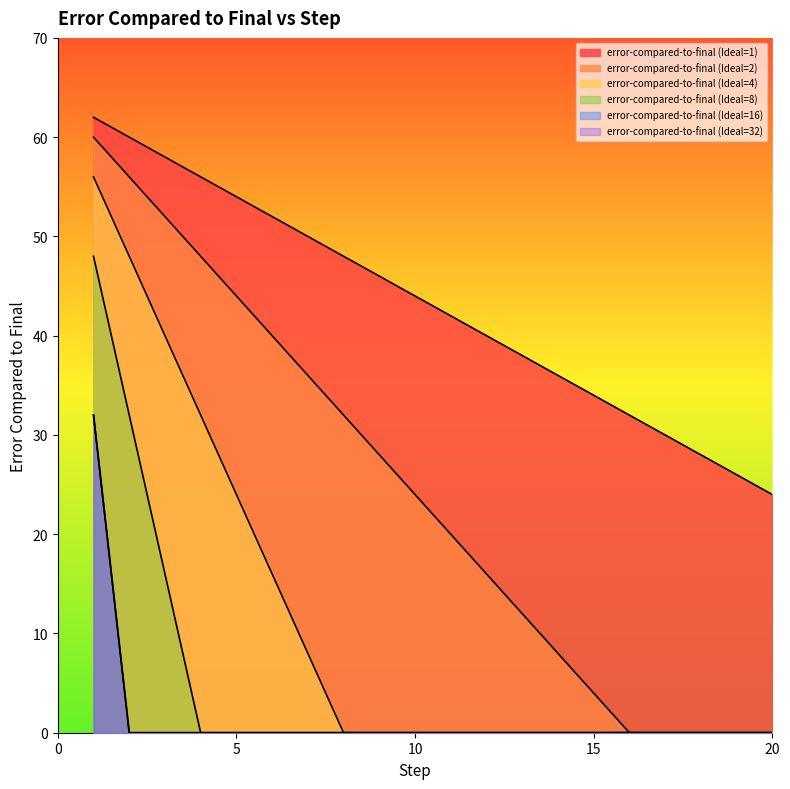

What is the highest value of the error-compared-to-final (Ideal=8) series?

48